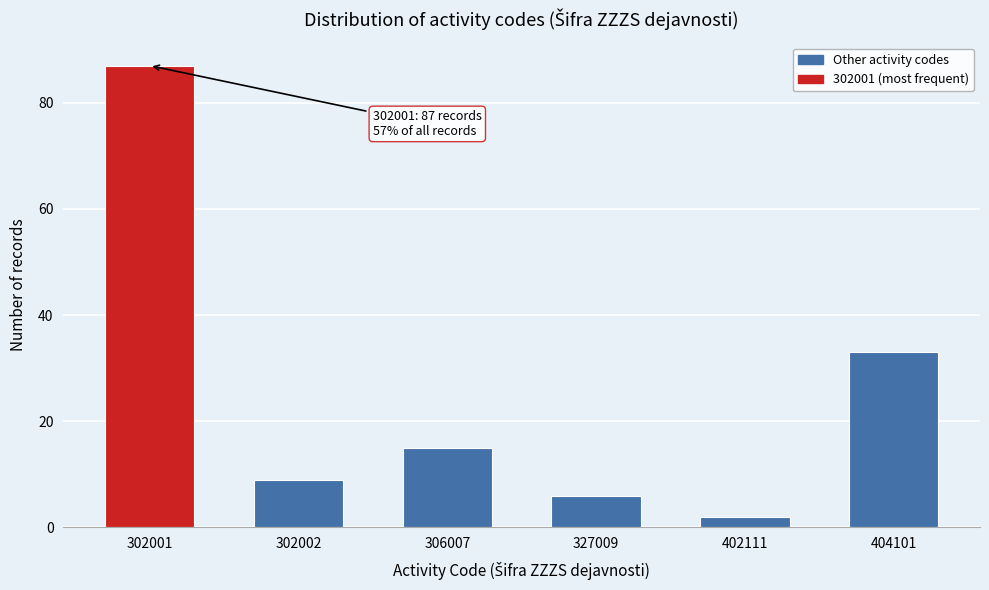

Reading left to right, extract all data points from this chart.

87	9	15	6	2	33